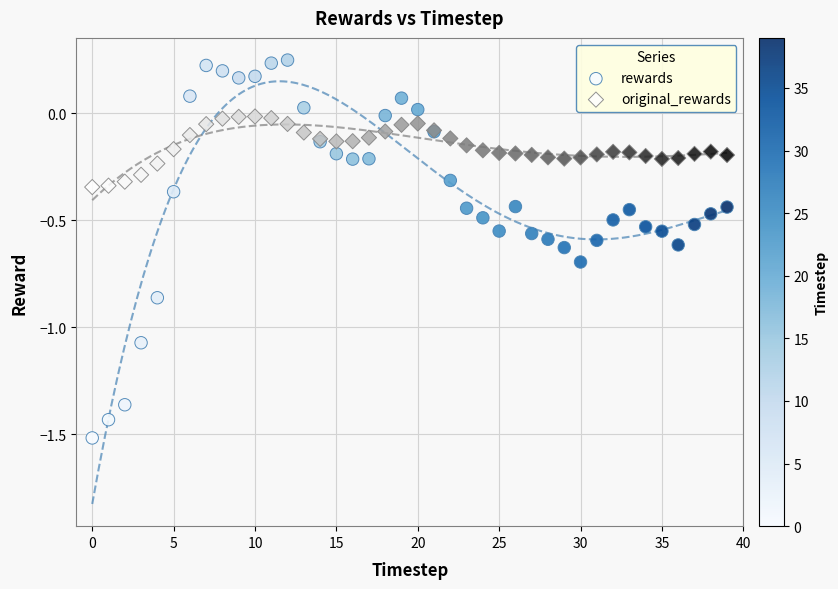

Which series contains the highest Y value?

rewards